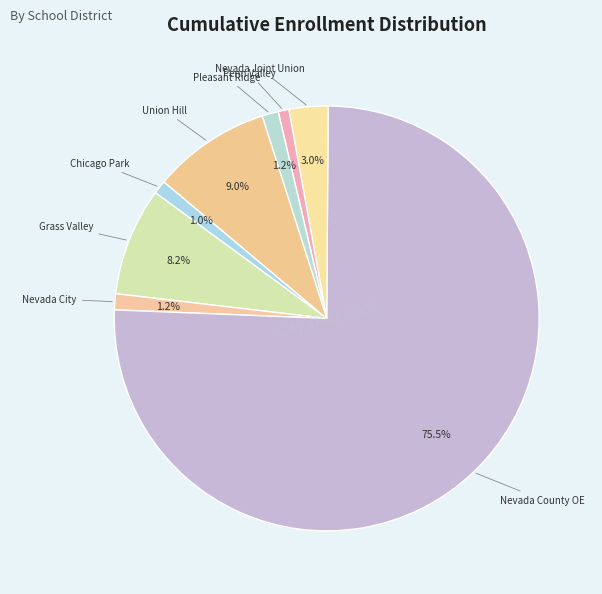

To the nearest percent, what is the difference between the largest and smallest slice percentages?

75%